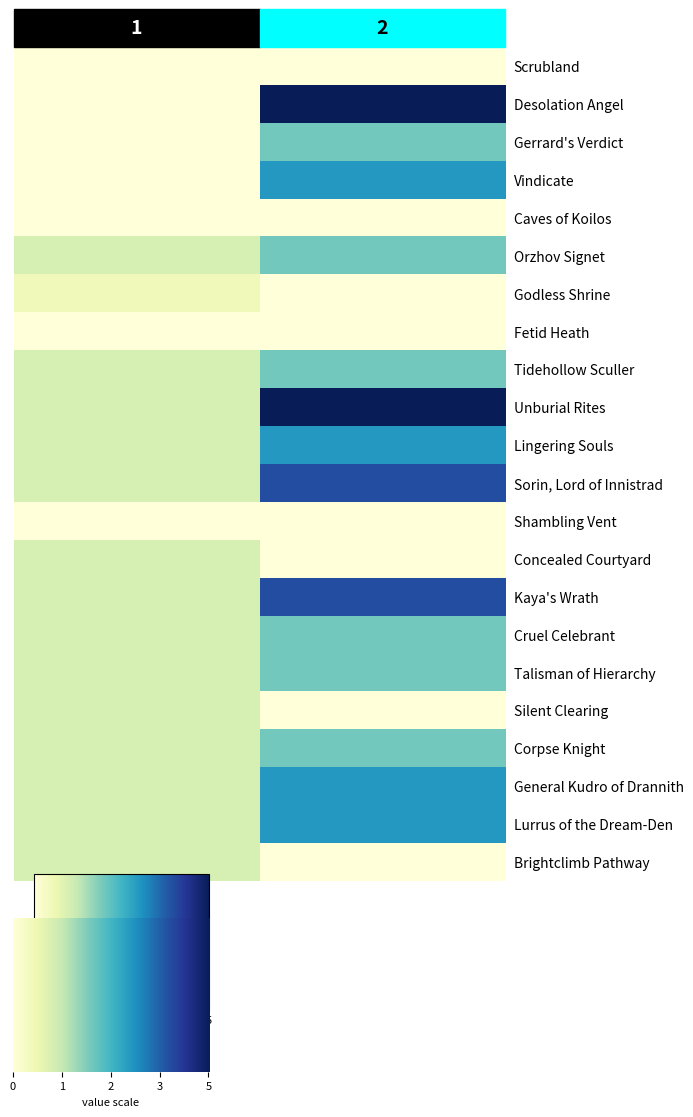

The value of collected at Caves of Koilos is -0.6. True or false?

False